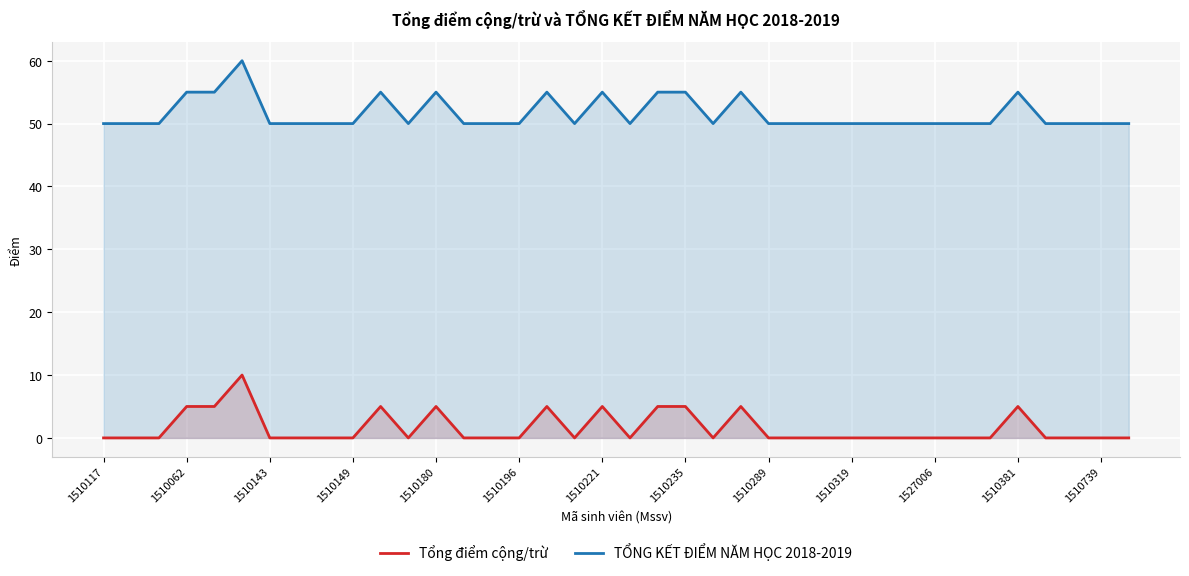

How many data points in Tổng điểm cộng/trừ are above 0?

11